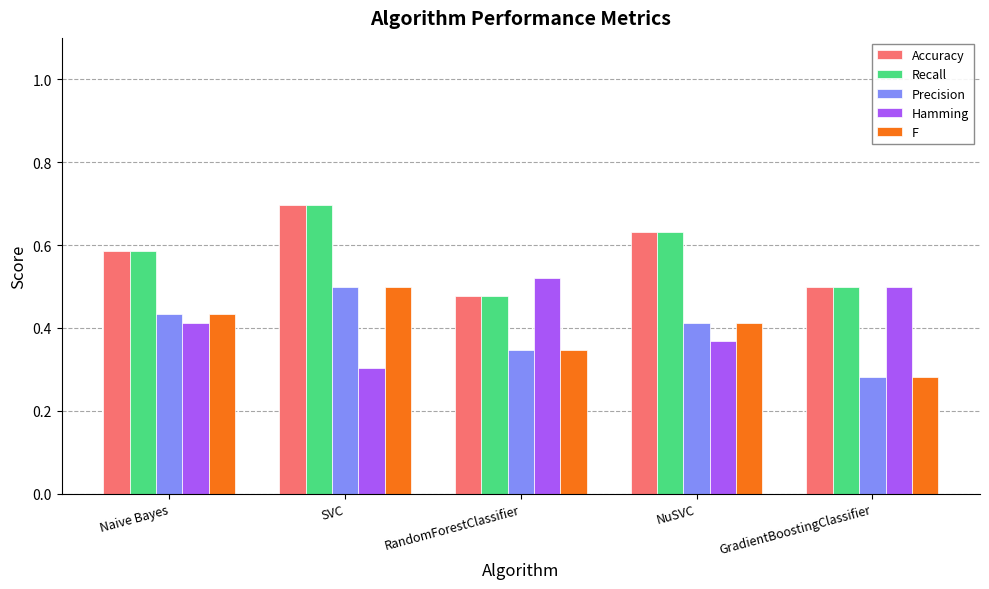

How many series are shown in this chart?

5